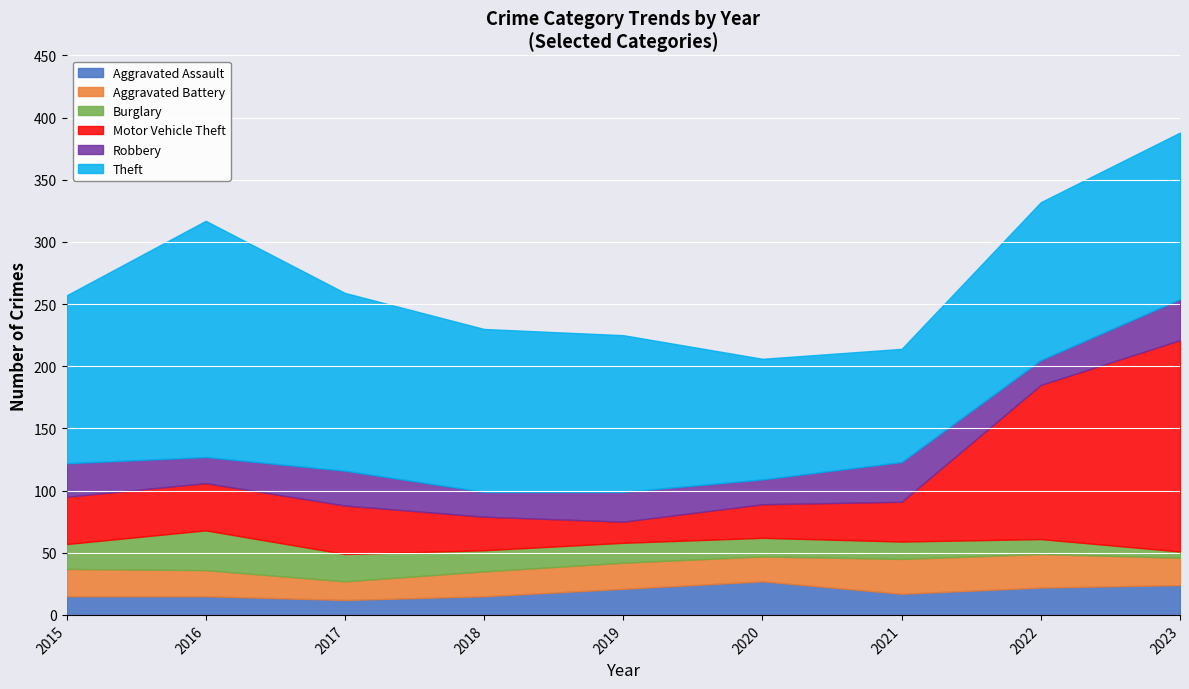

Reading left to right, transcribe all the data shown in this chart.

Aggravated Assault: 2015=15	2016=15	2017=12	2018=15	2019=21	2020=27	2021=17	2022=22	2023=24
Aggravated Battery: 2015=22	2016=21	2017=15	2018=20	2019=21	2020=20	2021=28	2022=27	2023=22
Burglary: 2015=20	2016=32	2017=22	2018=17	2019=16	2020=15	2021=14	2022=12	2023=5
Motor Vehicle Theft: 2015=38	2016=38	2017=39	2018=27	2019=17	2020=27	2021=32	2022=124	2023=170
Robbery: 2015=27	2016=21	2017=28	2018=20	2019=24	2020=20	2021=32	2022=20	2023=33
Theft: 2015=135	2016=190	2017=143	2018=131	2019=126	2020=97	2021=91	2022=127	2023=134